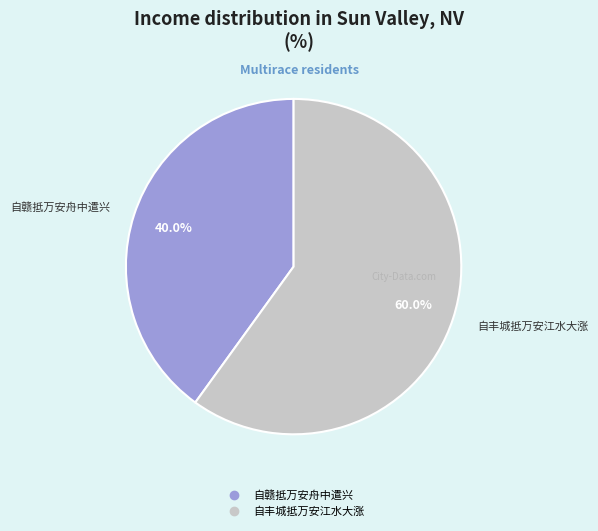

To the nearest percent, what is the combined percentage of 自赣抵万安舟中遣兴 and 自丰城抵万安江水大涨?

100%